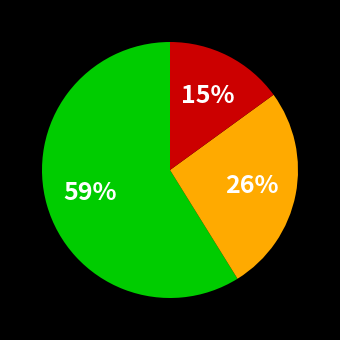

Is there a majority slice in this chart?

Yes